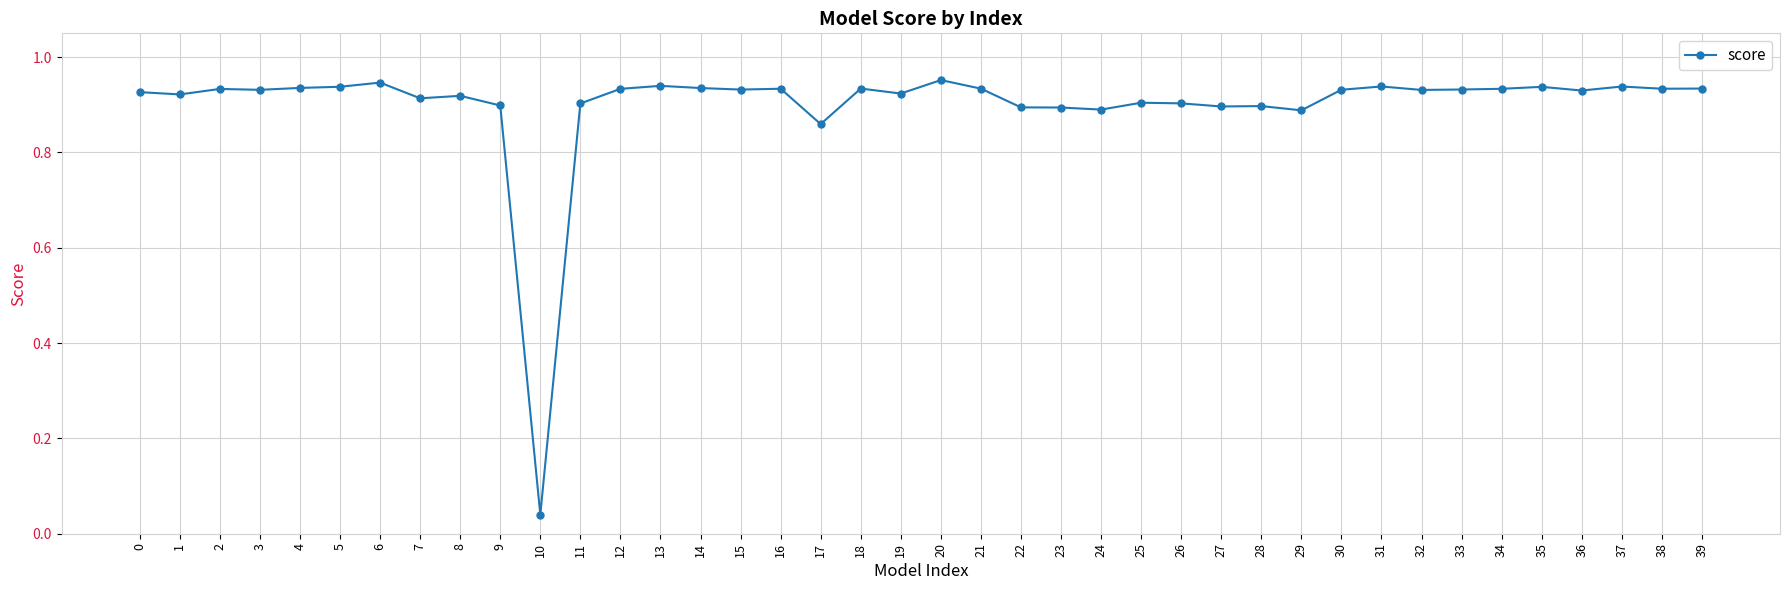

True or false: the data has more than 0 interior local peaks.

True